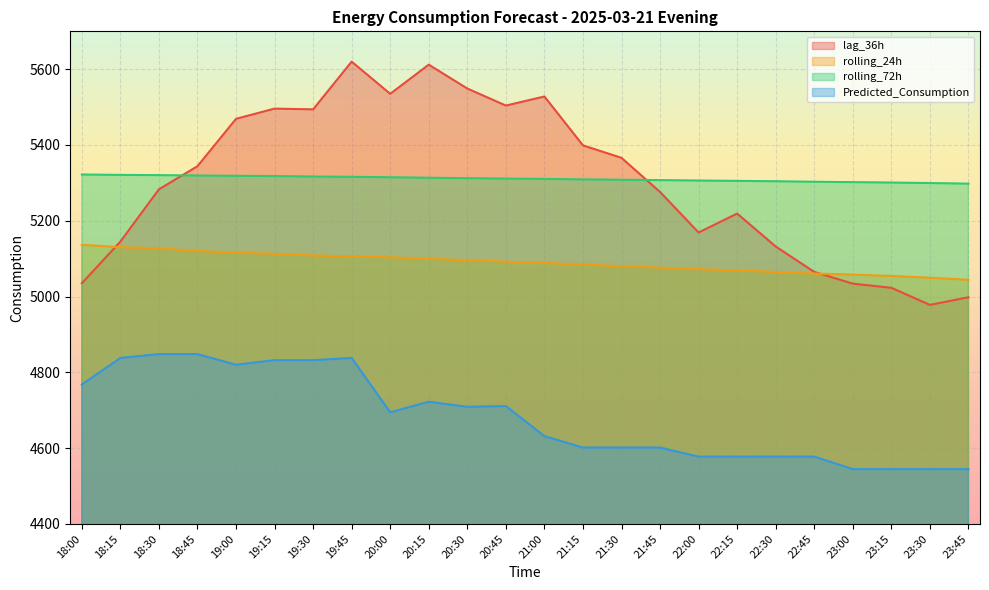

True or false: Predicted_Consumption has a value of 2962.6 at 22:45.

False